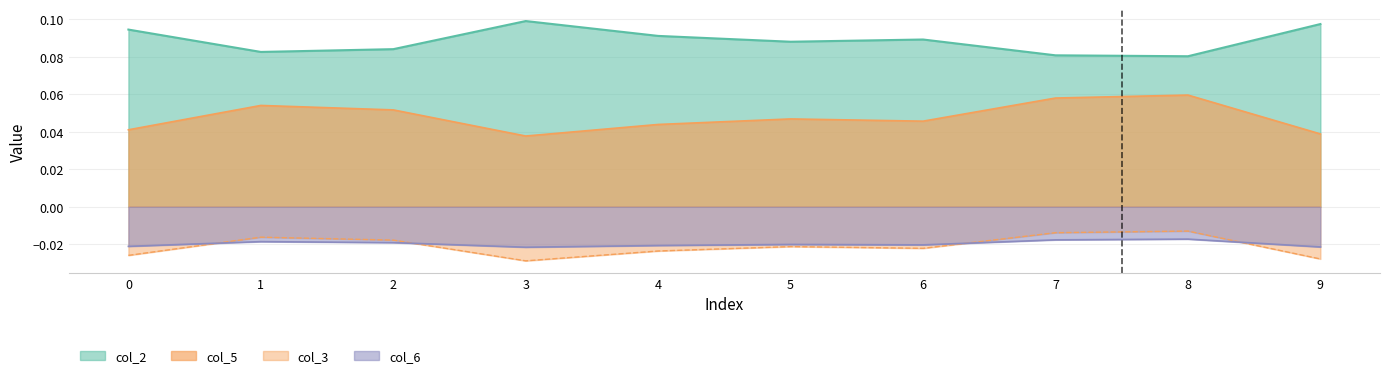

The value of col_3 at 0 is -0.0. True or false?

False